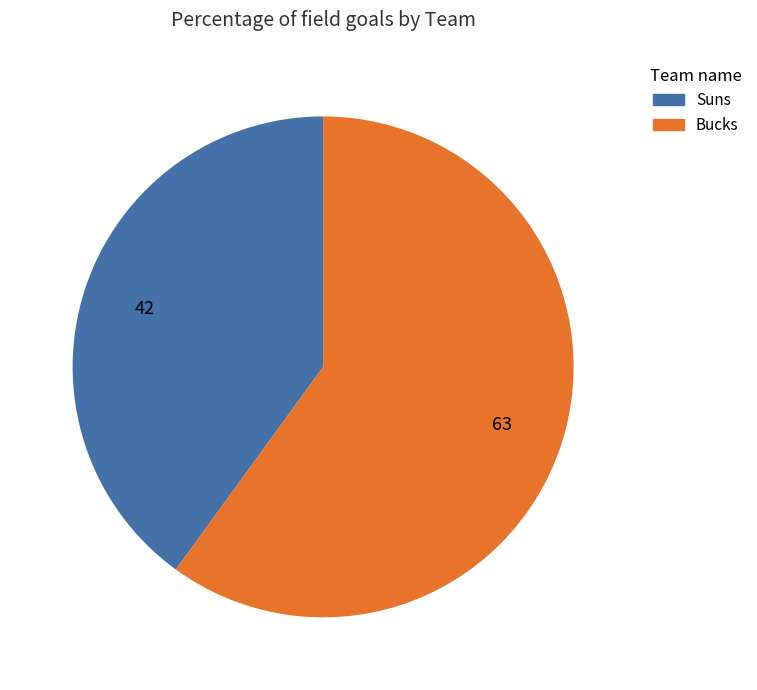

Is the sum of Bucks and Suns greater than half?

Yes